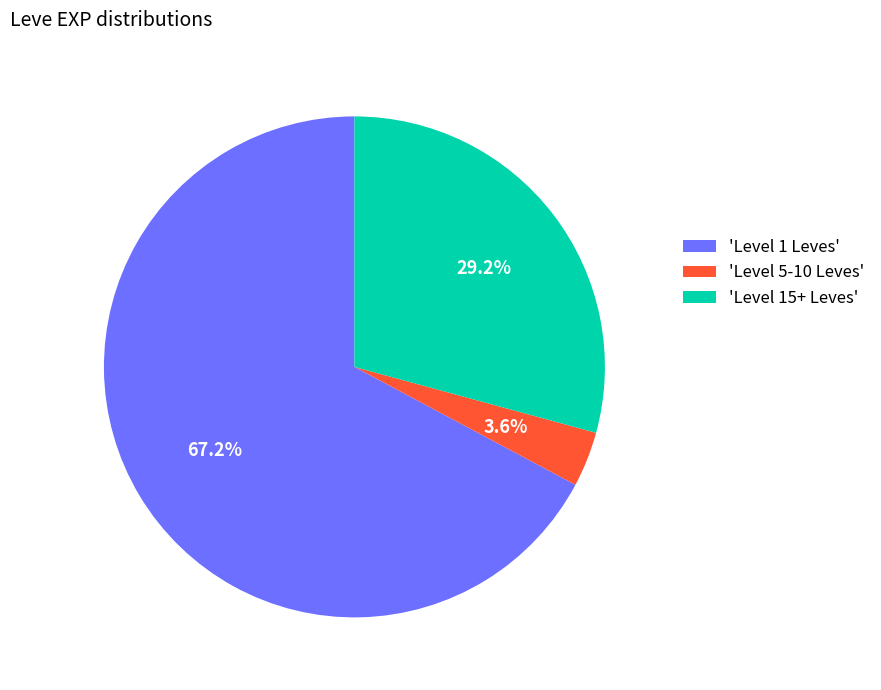

How many slices are in this pie chart?

3